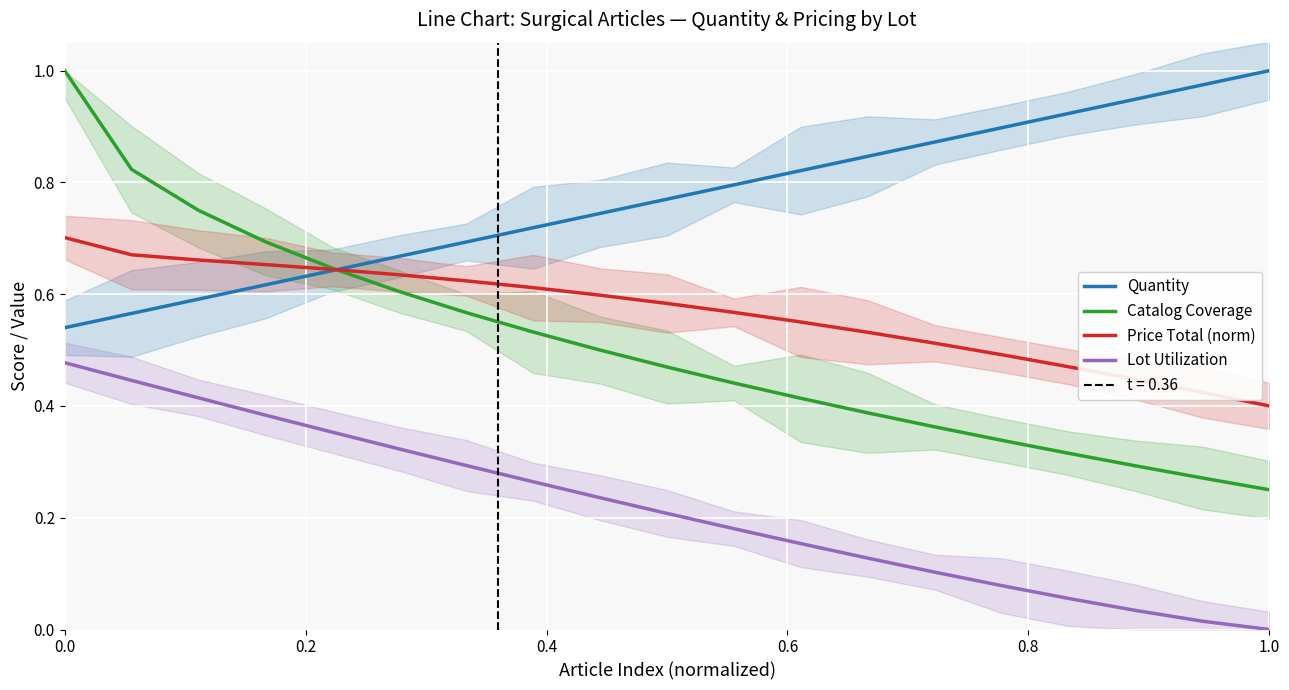

True or false: Catalog Coverage and Lot Utilization cross at least once.

False